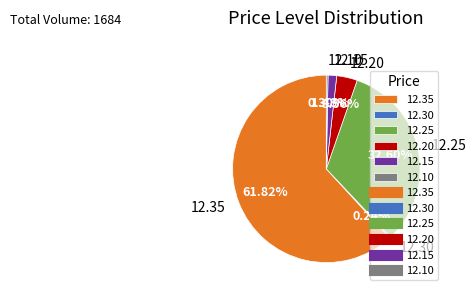

Approximately how many times larger is the value at 12.15 compared to 12.10?

5.0